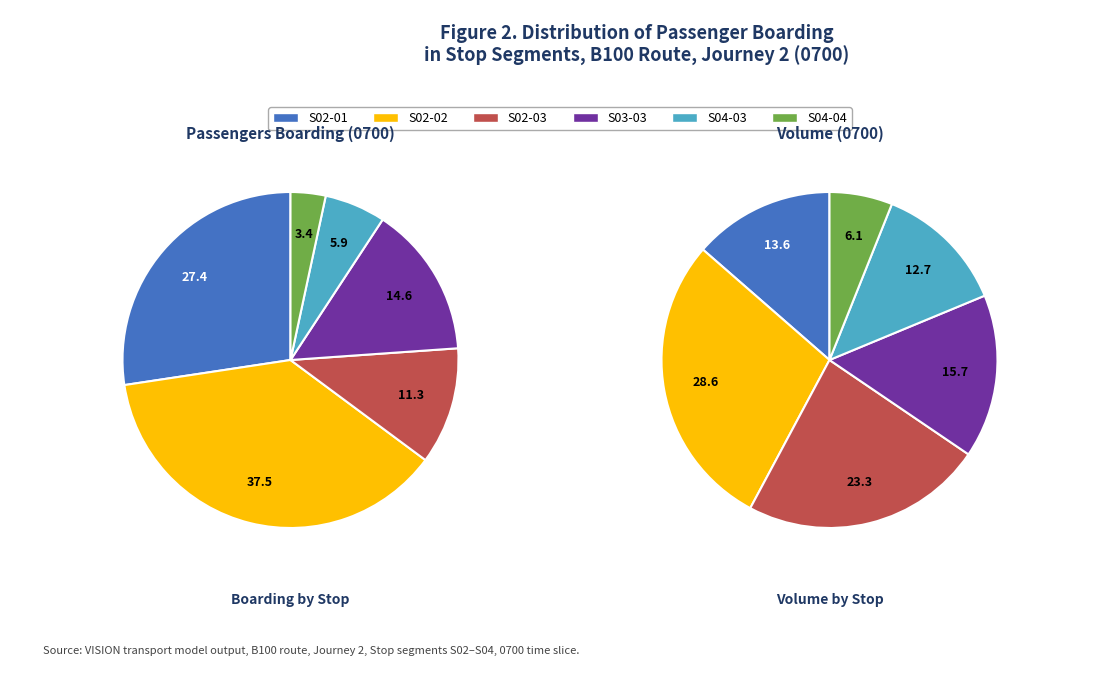

True or false: S02-01 accounts for 21% of the total.

False